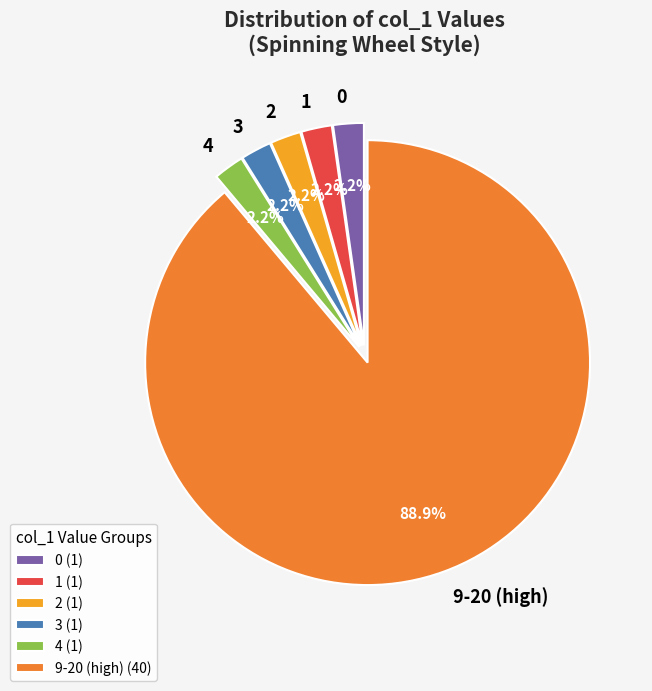

Which has a higher value, 9-20 or 1?

9-20